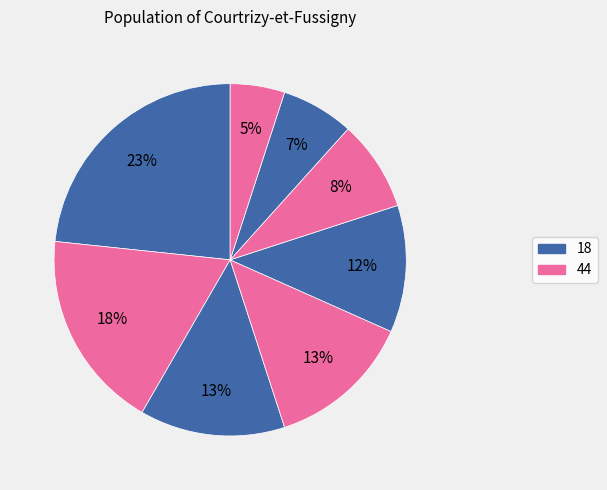

How many segments does this pie chart have?

8